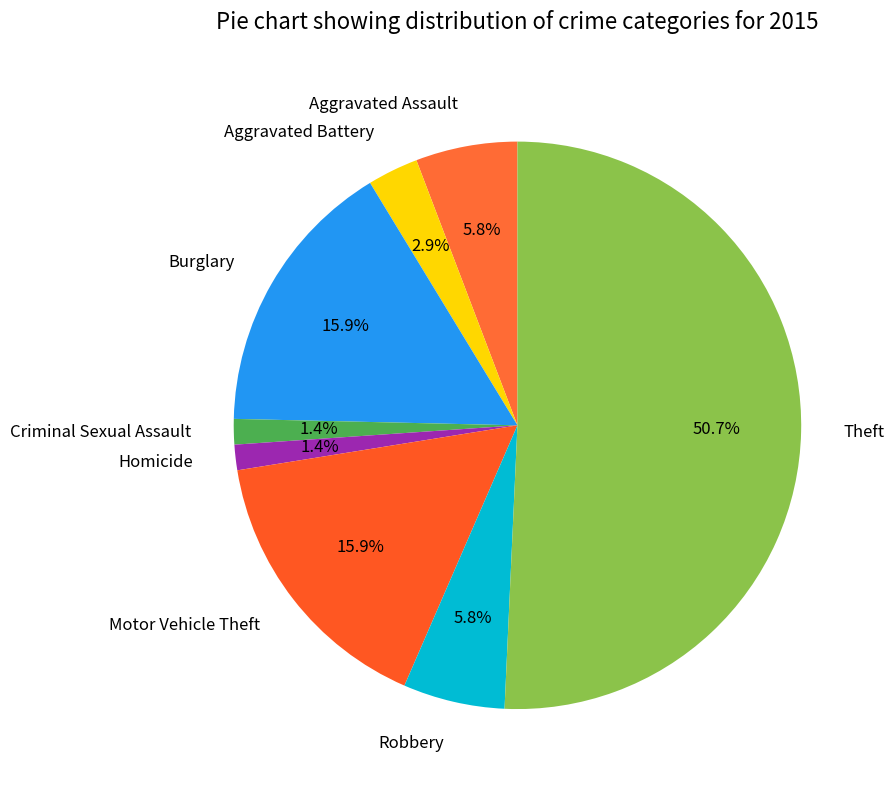

Count the number of slices in the pie.

8